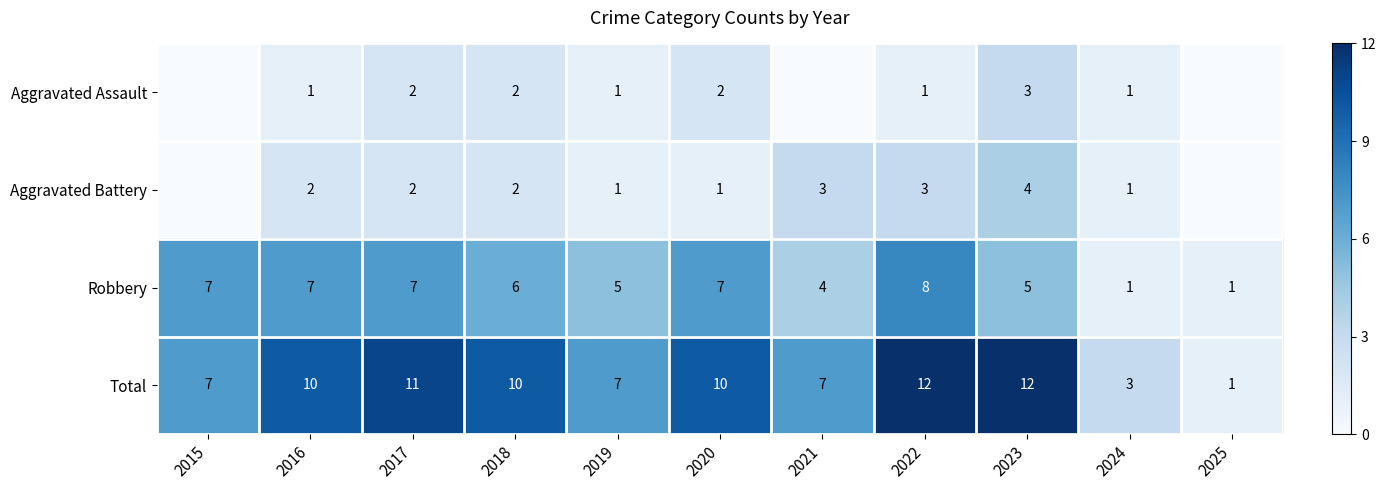

How many values in the Total series are below 10?

5